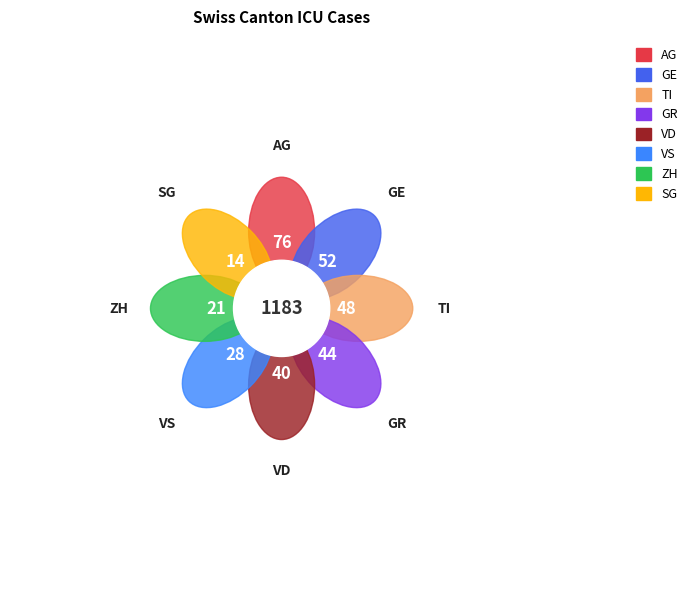

What is the smallest slice in the pie chart?

SG